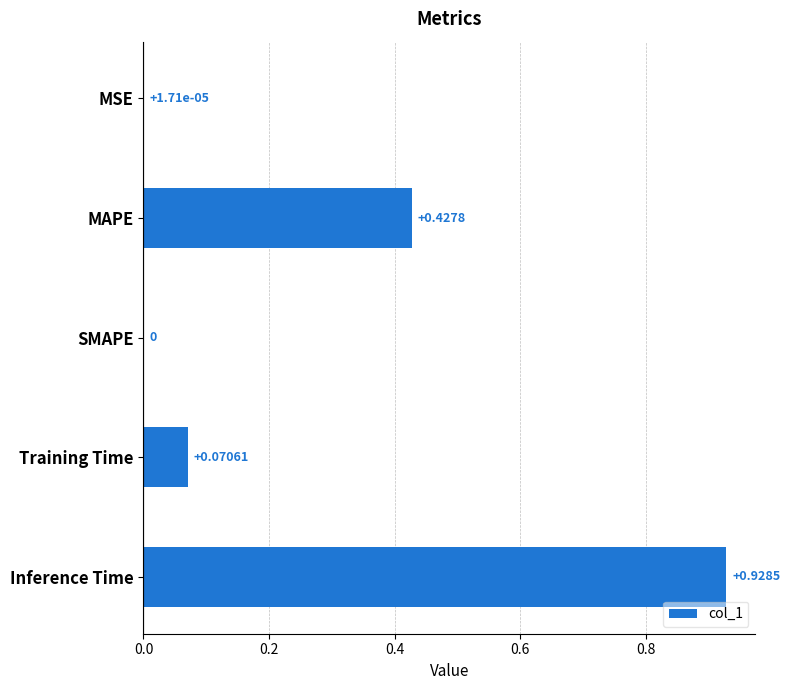

Which label corresponds to the largest value in the chart?

Inference Time